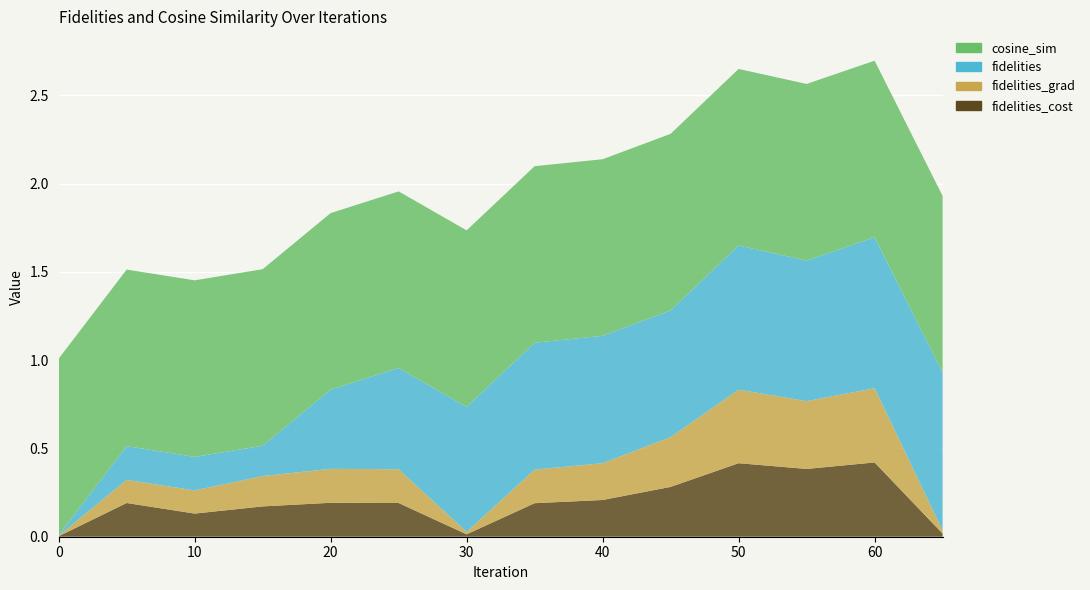

Reading left to right, list all the values displayed in this chart.

fidelities_cost: 0.0	0.2	0.1	0.2	0.2	0.2	0.0	0.2	0.2	0.3	0.4	0.4	0.4	0.0
fidelities_grad: 0.0	0.1	0.1	0.2	0.2	0.2	0.0	0.2	0.2	0.3	0.4	0.4	0.4	0.0
fidelities: 0.0	0.2	0.2	0.2	0.4	0.6	0.7	0.7	0.7	0.7	0.8	0.8	0.9	0.9
cosine_sim: 1.0	1.0	1.0	1.0	1.0	1.0	1.0	1.0	1.0	1.0	1.0	1.0	1.0	1.0